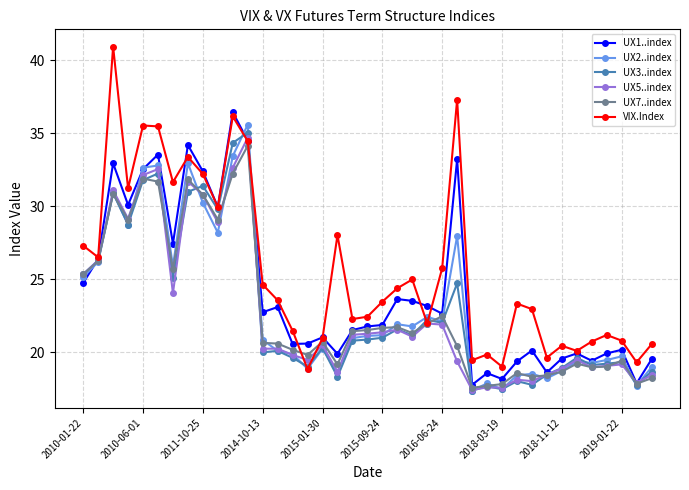

What is the minimum value shown in the chart?

17.4